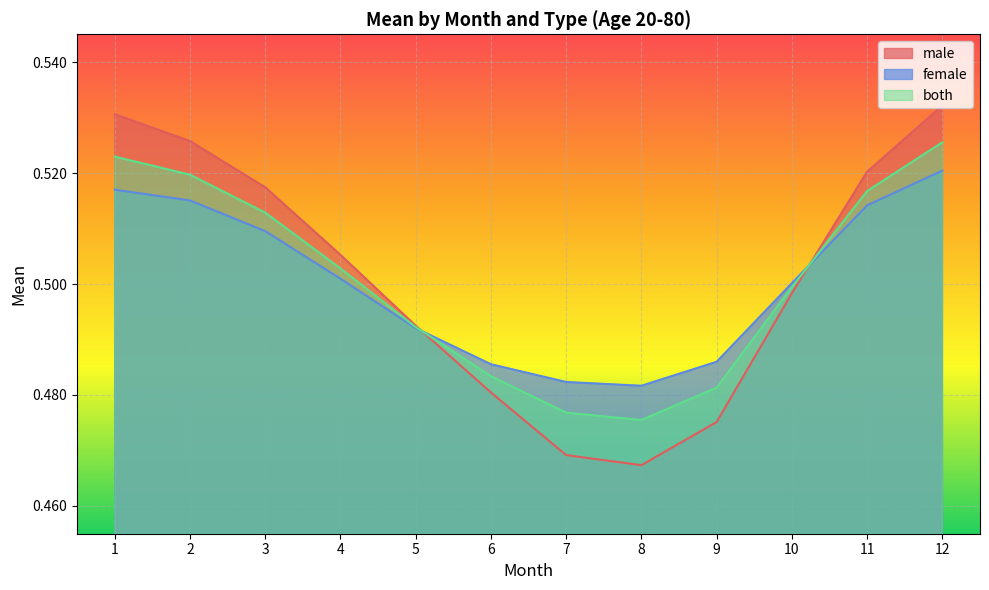

What is the average value of the male series?

0.5